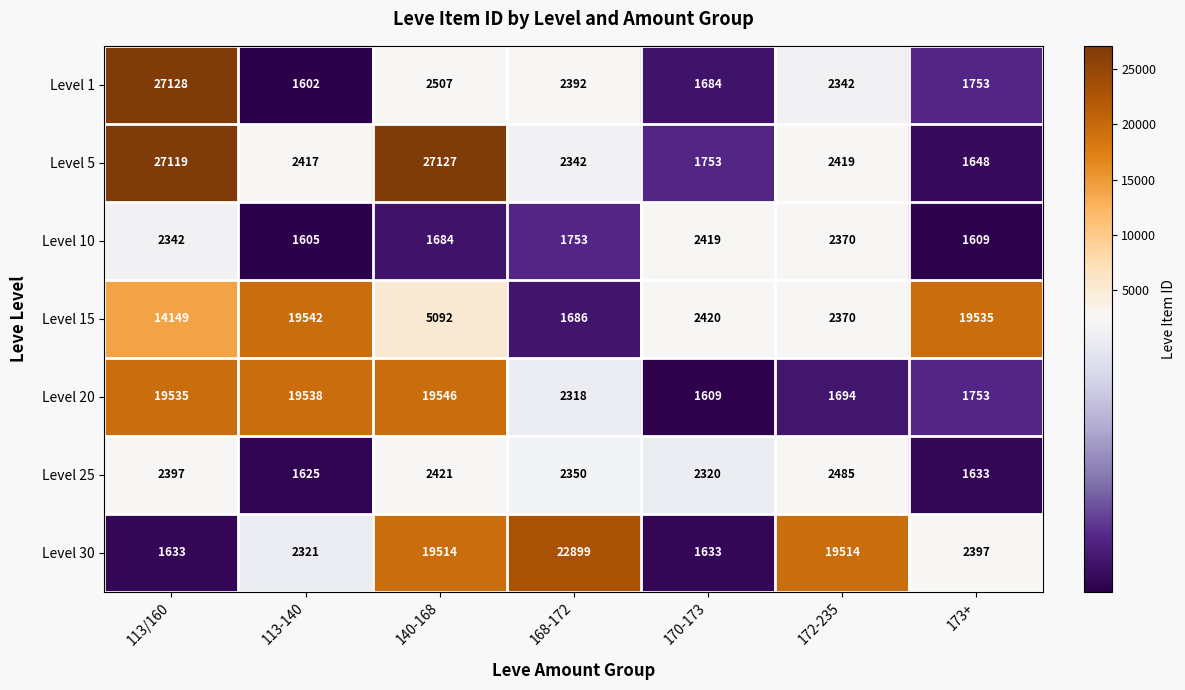

List the series in order of their peak value, highest first.

Level 1, Level 5, Level 30, Level 20, Level 15, Level 25, Level 10